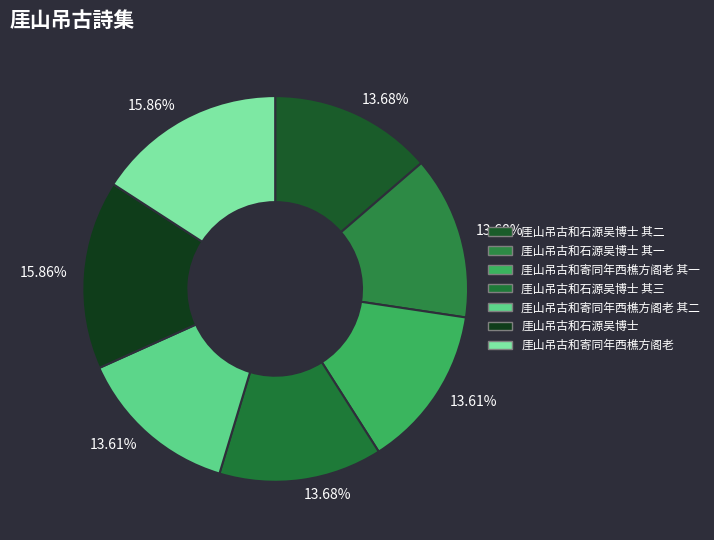

Rank the categories by value from lowest to highest.

厓山吊古和寄同年西樵方阁老 其一, 厓山吊古和寄同年西樵方阁老 其二, 厓山吊古和石源吴博士 其一, 厓山吊古和石源吴博士 其二, 厓山吊古和石源吴博士 其三, 厓山吊古和石源吴博士, 厓山吊古和寄同年西樵方阁老